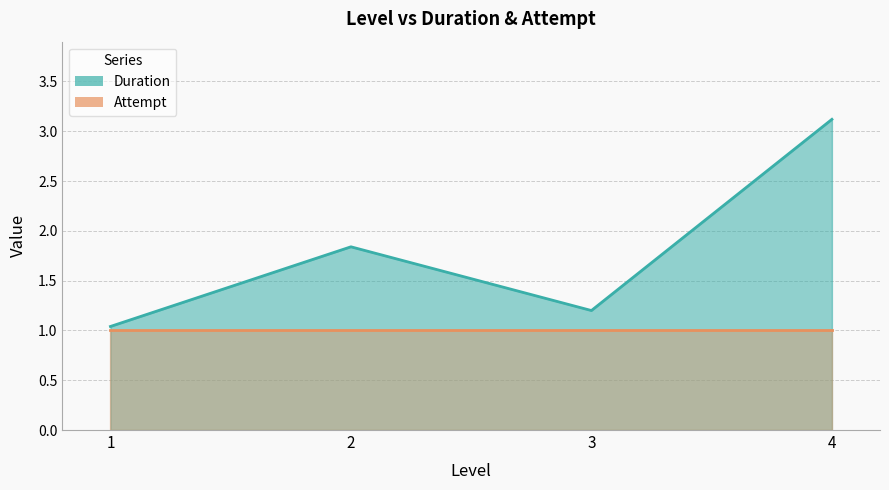

What is the value of the 1st point from the left?

1.0